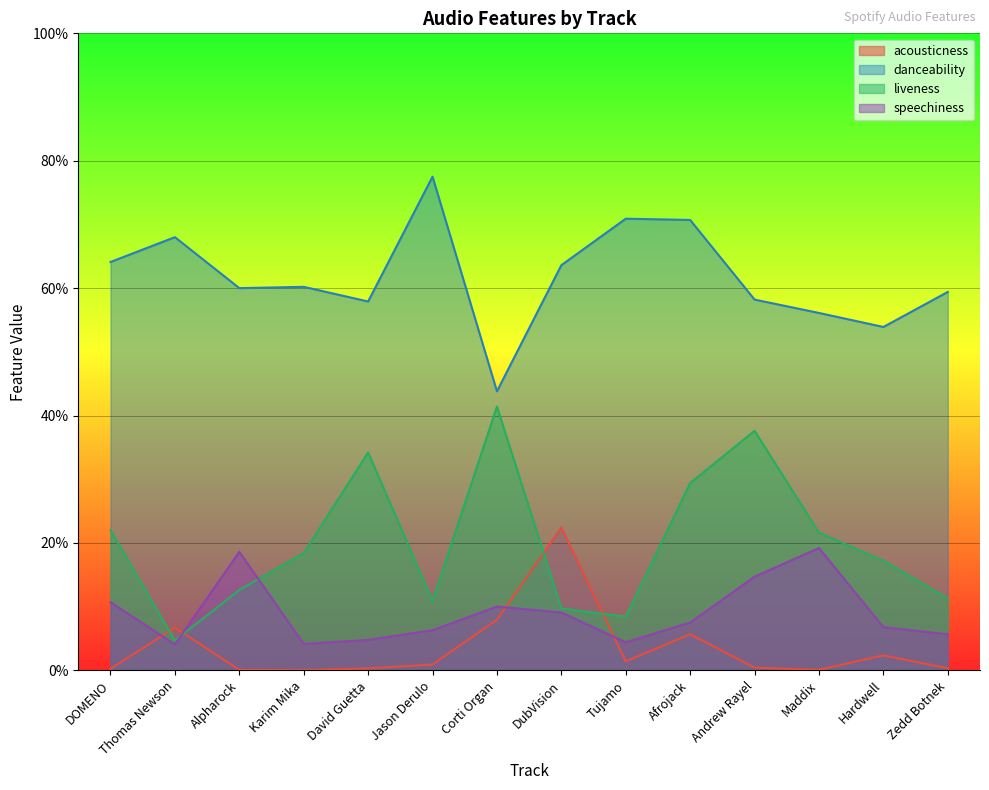

Which series has the largest total across all categories?

danceability